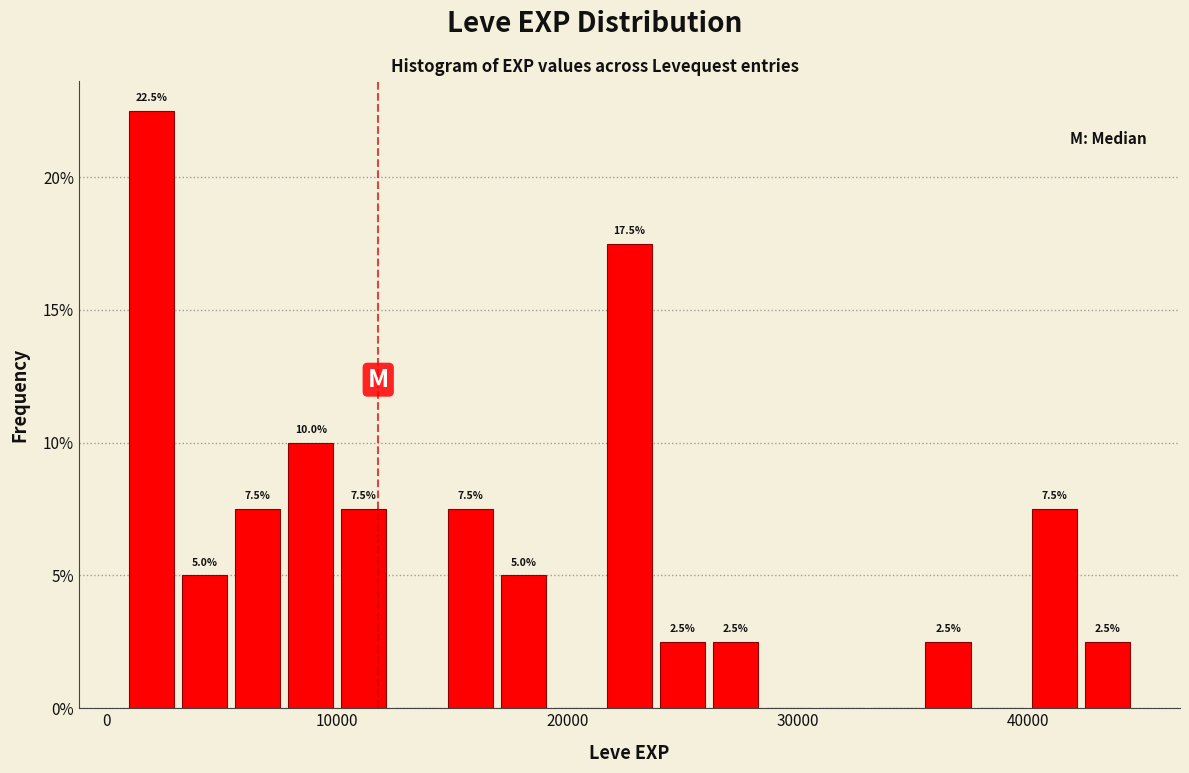

Read against the x-axis, roughly where is the centre of the tallest bar?

2000